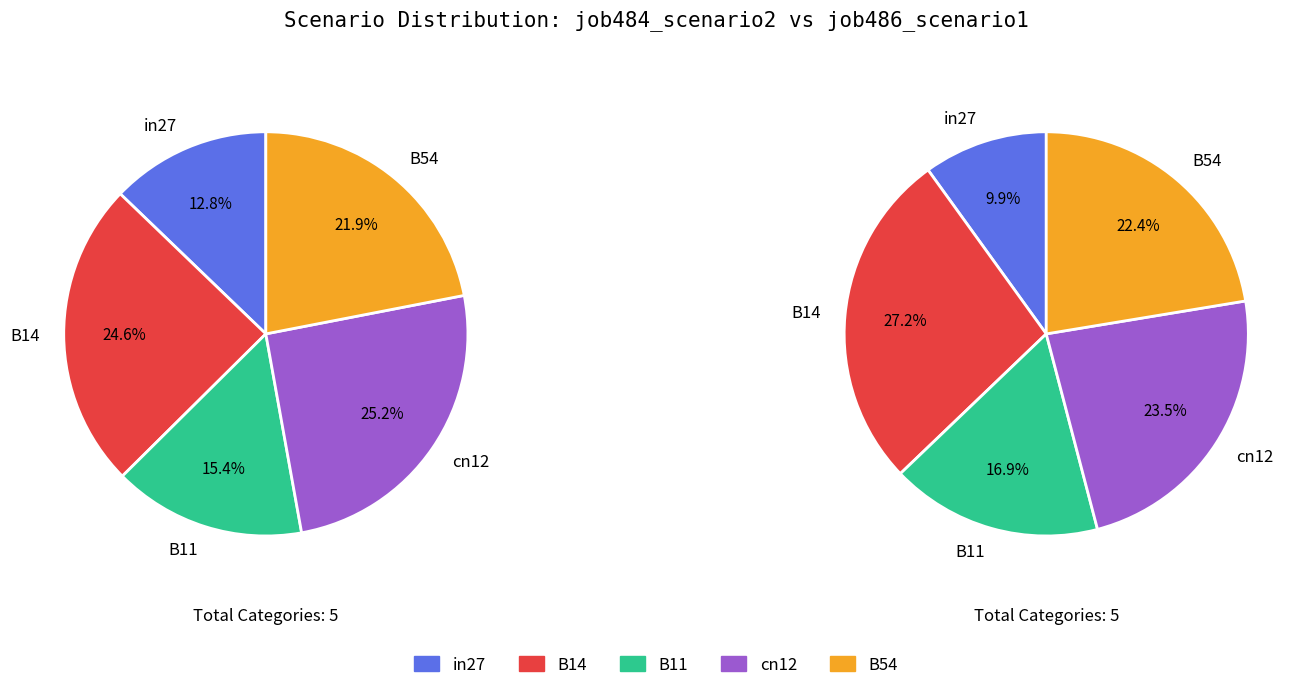

True or false: B11 accounts for 15% of the total.

True